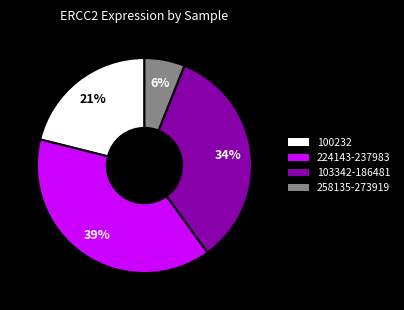

What percentage is the 258135-273919 slice, to the nearest percent?

6%